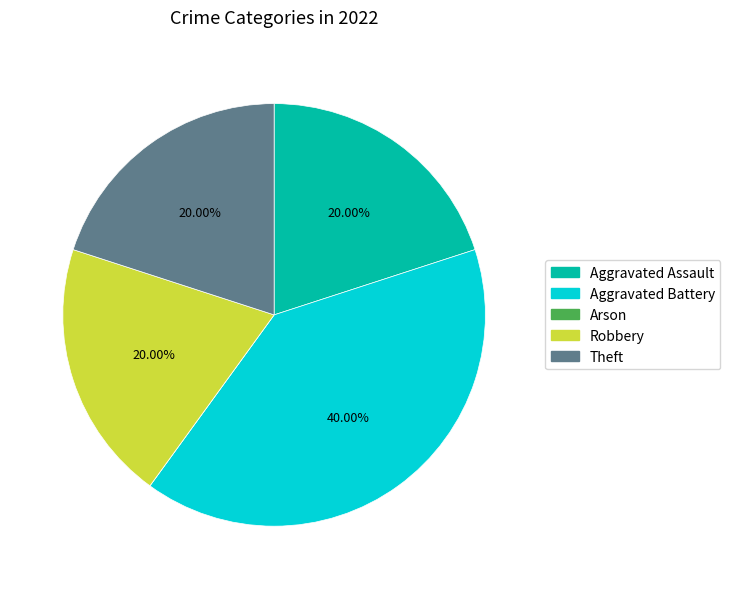

How much of the chart is everything except Theft?

80.0%